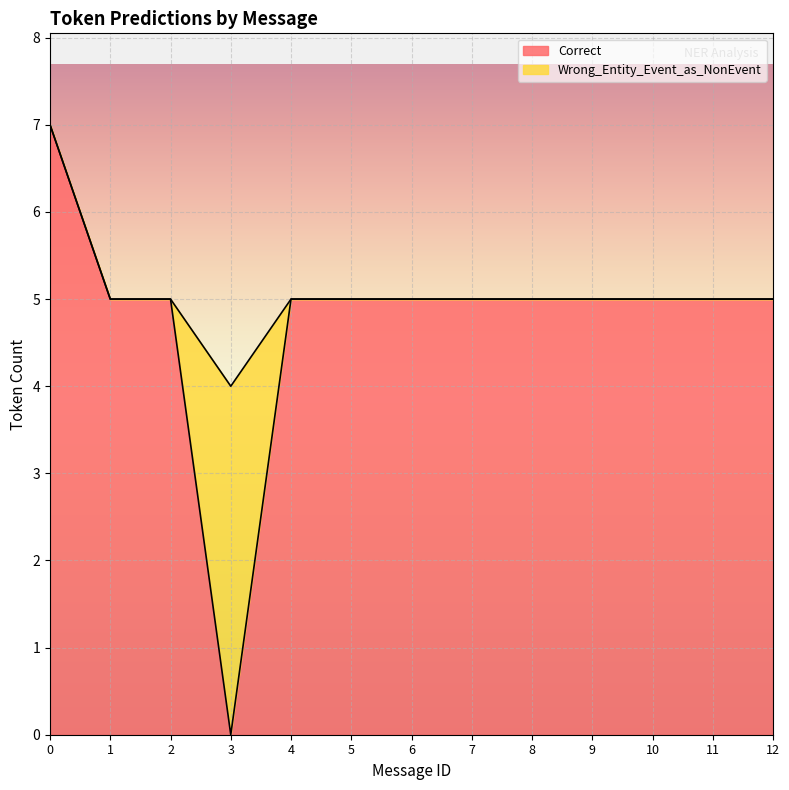

Which has a higher value, 11 or 1?

11